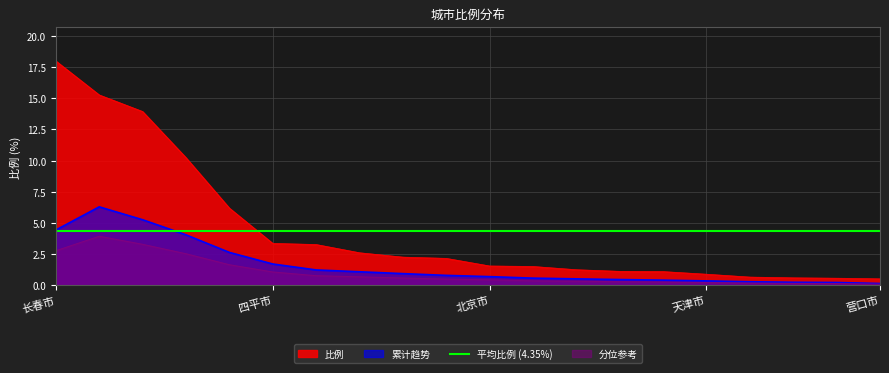

Reading left to right, extract all data points from this chart.

18.0	15.3	13.9	10.2	6.2	3.4	3.3	2.6	2.3	2.2	1.6	1.5	1.2	1.1	1.1	0.9	0.7	0.6	0.6	0.5